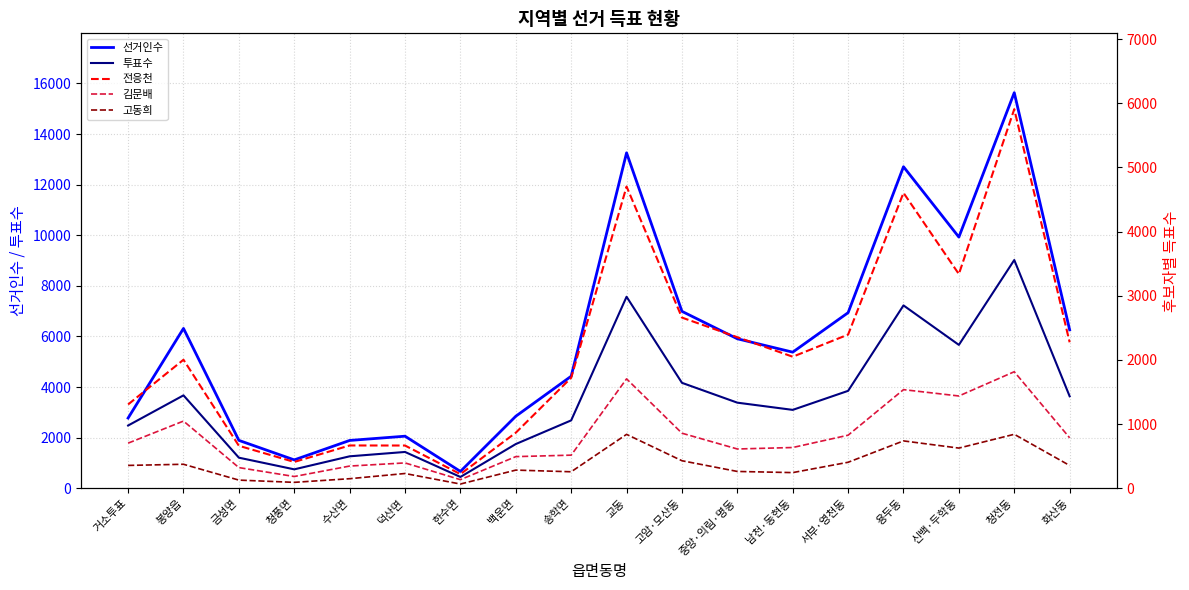

True or false: 선거인수 has more than 0 interior local peaks.

True